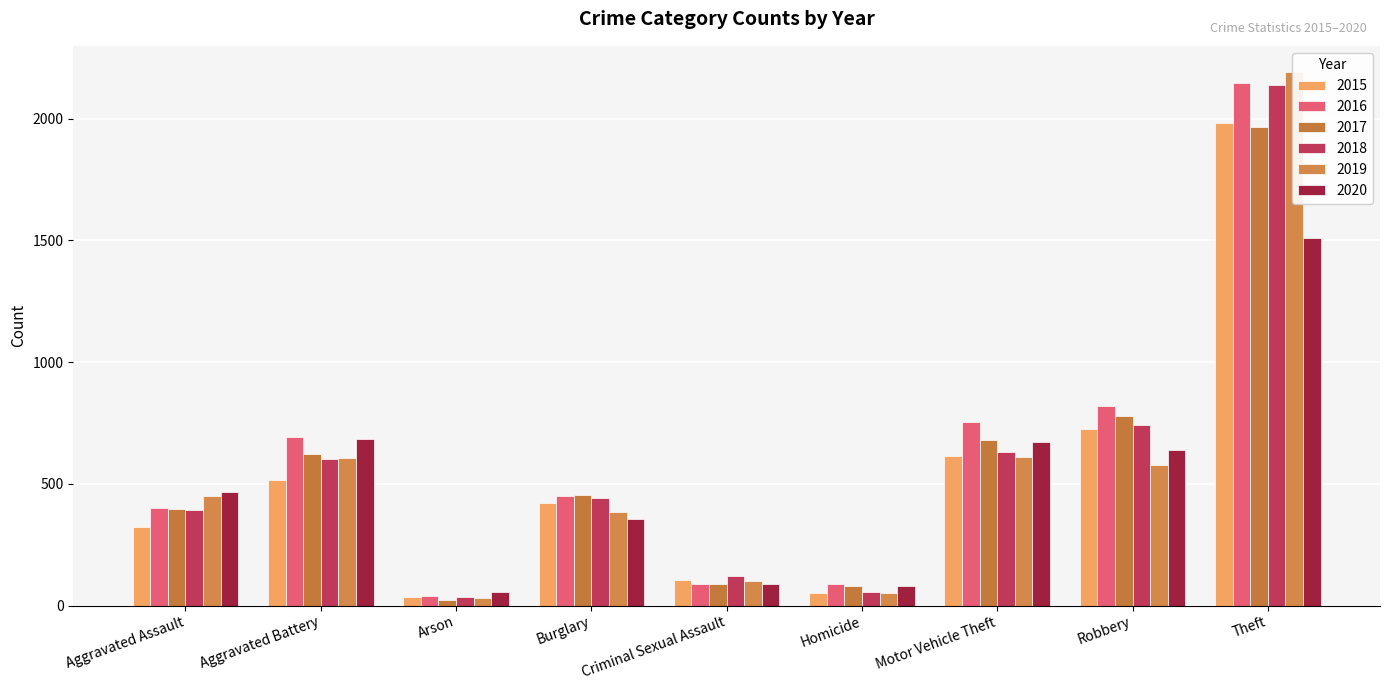

What is the difference between the maximum and minimum values in the 2016 series?

2108